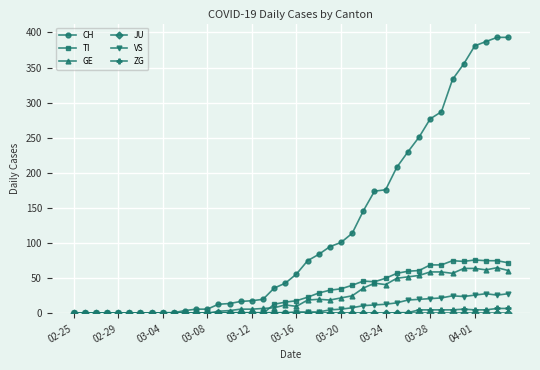

True or false: VS has more than 0 points higher than both neighbors.

True